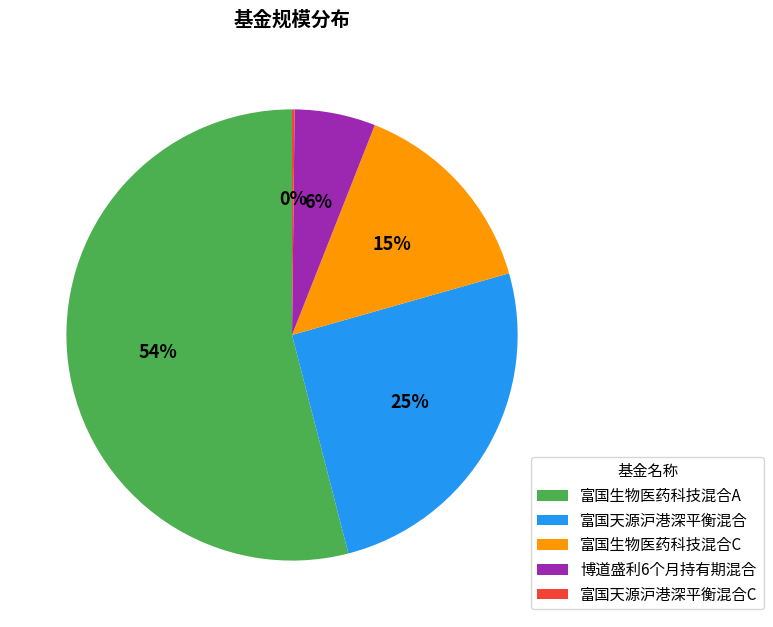

Which slice is the largest?

富国生物医药科技混合A